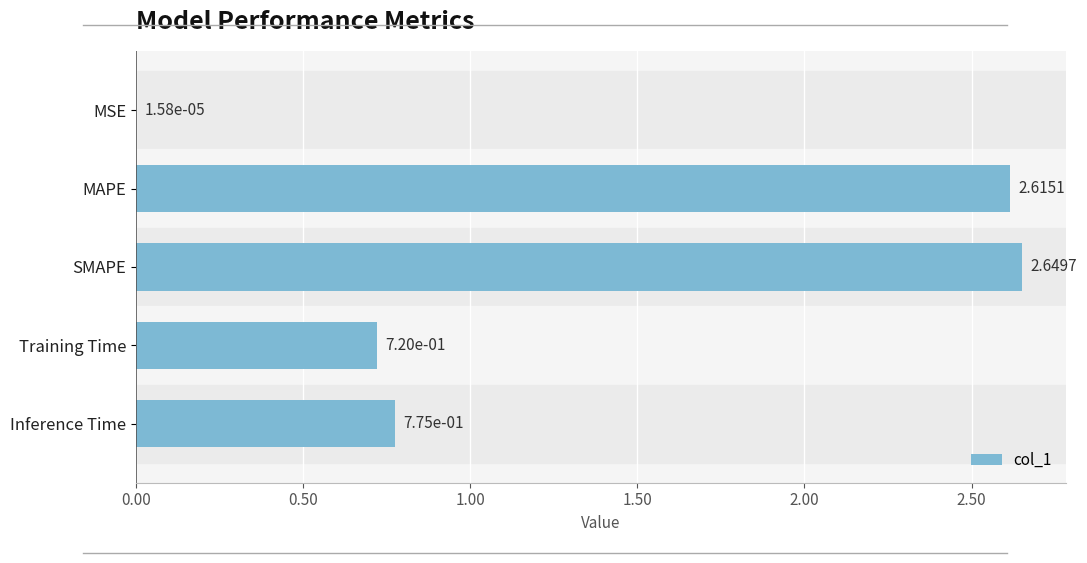

Which has a higher value, Training Time or MAPE?

MAPE